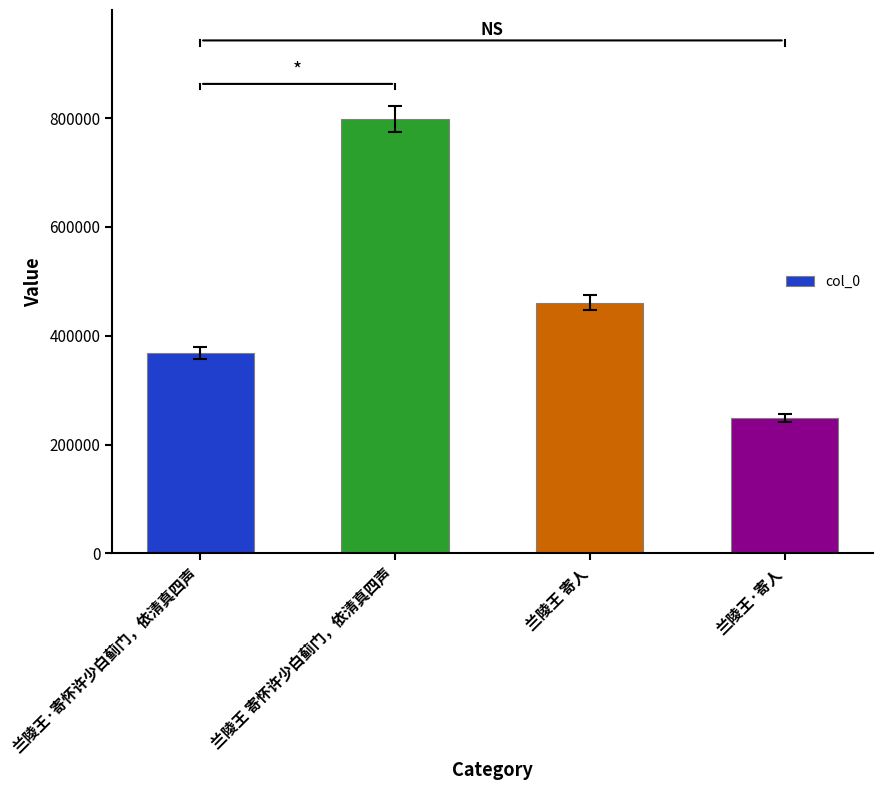

Count the values in the range 368611 to 798751.

3